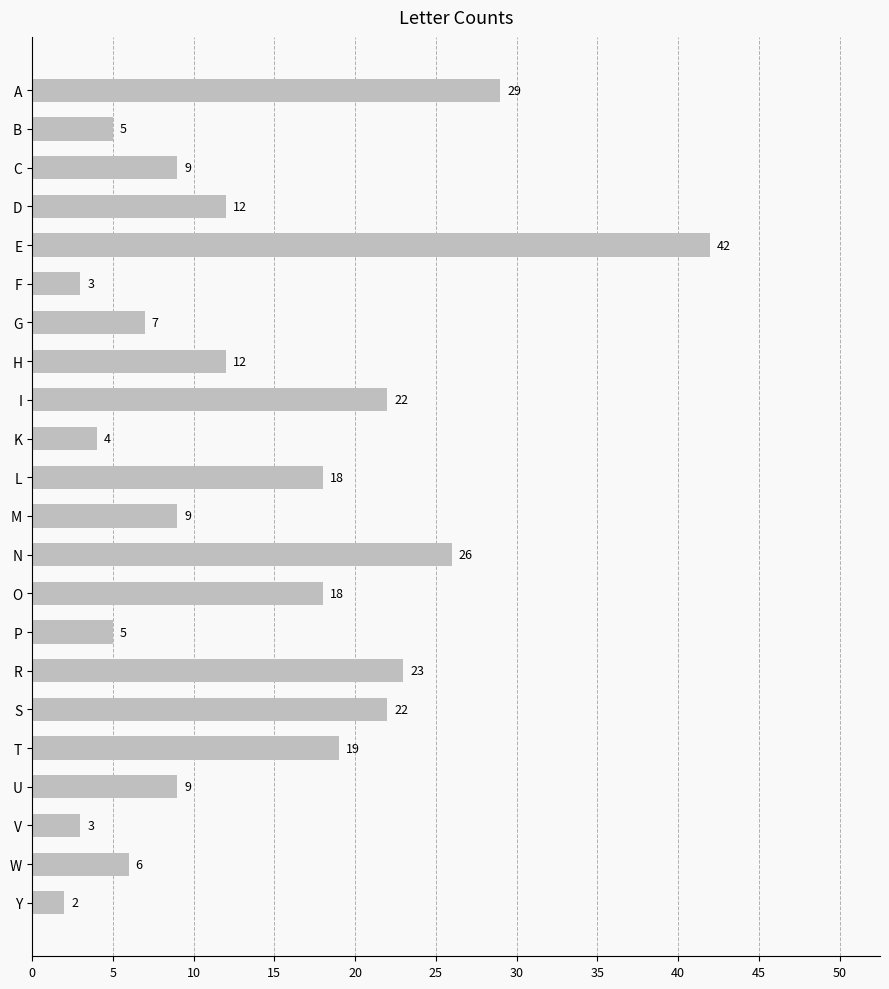

The chart shows a value of 9 at U. True or false?

True